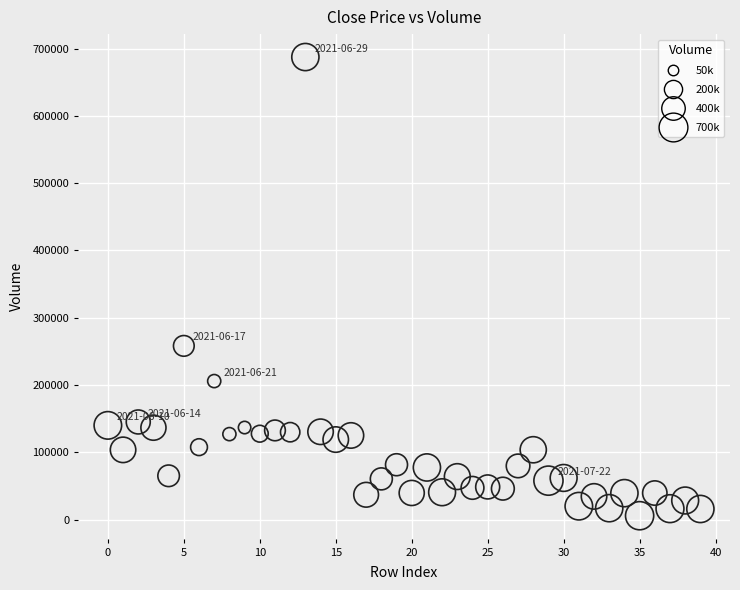

What Y value in the scatter plot is closest to 346666?

258245